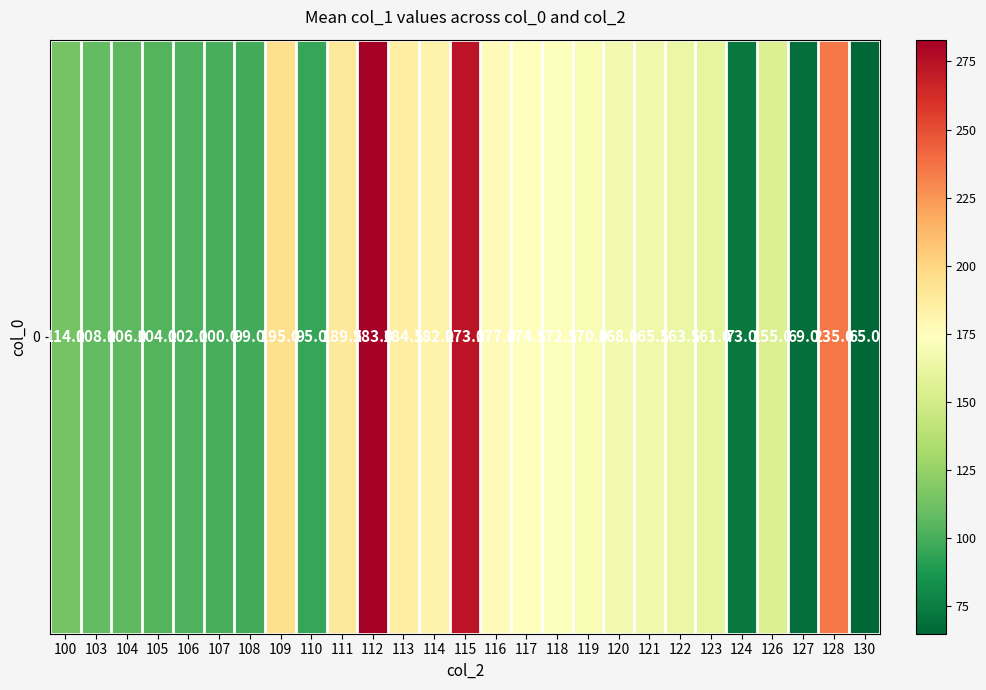

What is the average value?

151.3